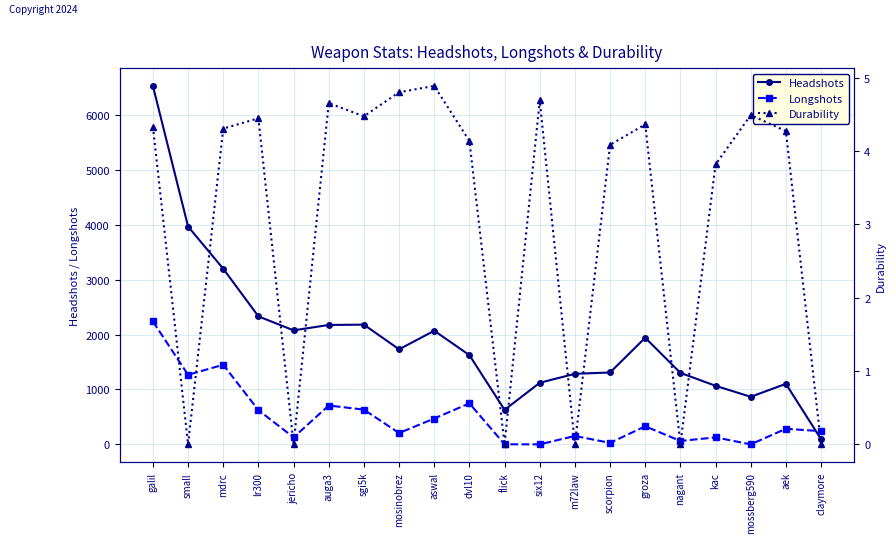

What is the greatest value displayed?

6533.0